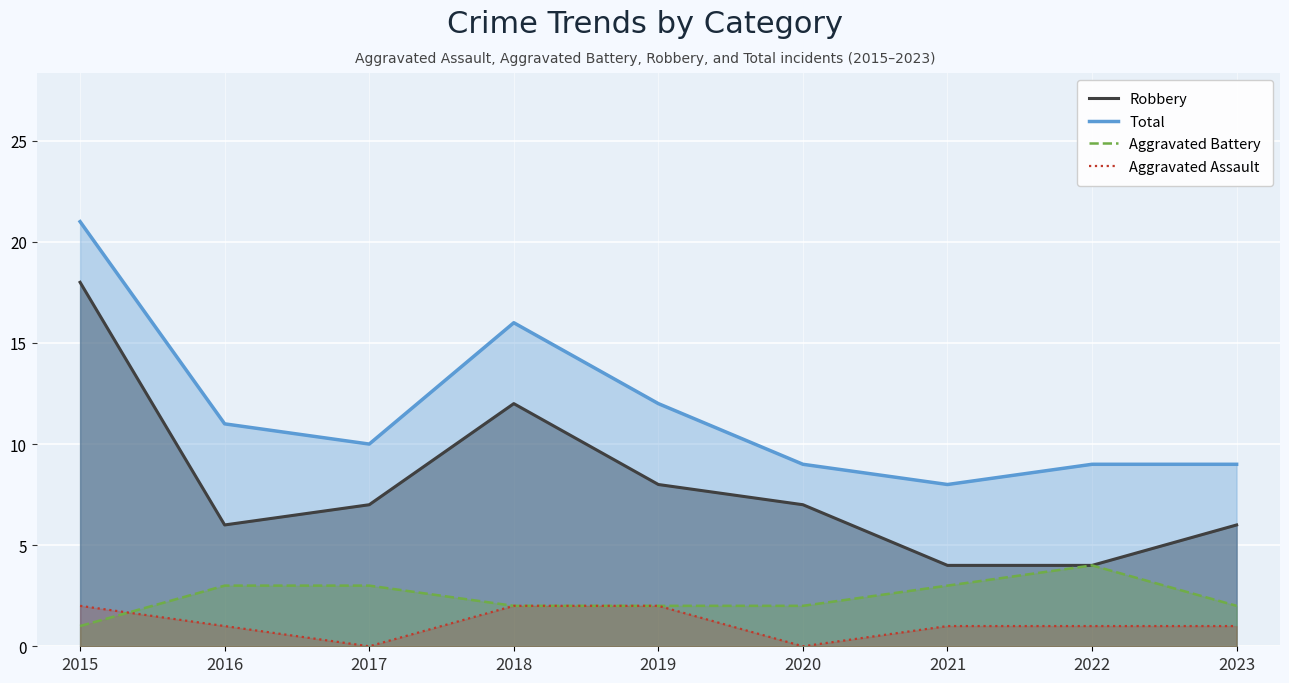

List the series in order of their peak value, lowest first.

Aggravated Assault, Aggravated Battery, Robbery, Total